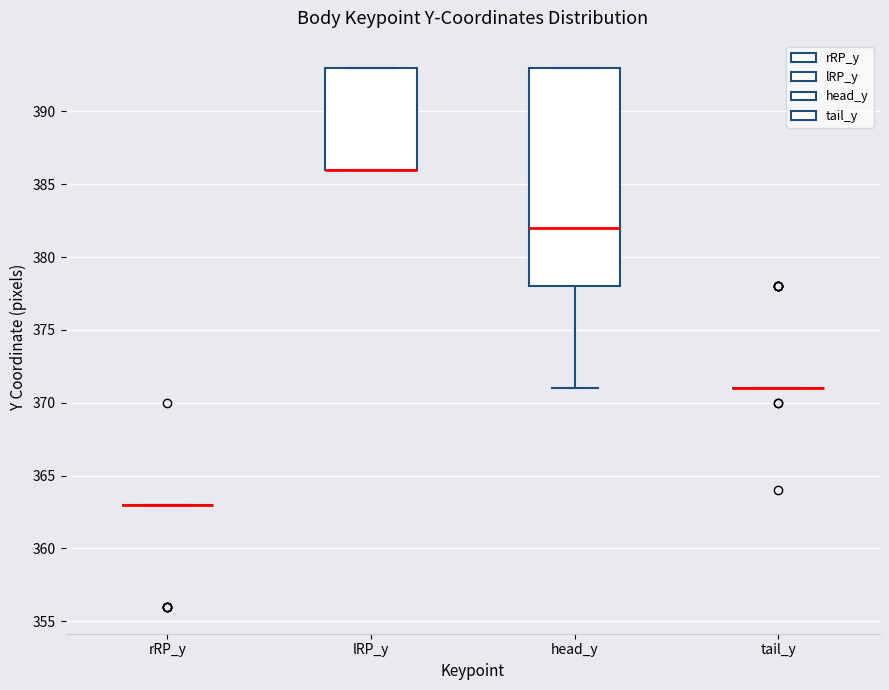

Reading left to right, read every box against the y-axis: the position of its median line, the range the box covers, and the ends of its whiskers. The values are not printed on the chart, so give them approximately, as read against the axis.

rRP_y: box collapsed to a line at 363, whiskers 363 to 363
lRP_y: median 386 (drawn on the box's lower edge), box 386 to 393, whiskers 386 to 393
head_y: median 382, box 378 to 393, whiskers 371 to 393
tail_y: box collapsed to a line at 371, whiskers 371 to 371